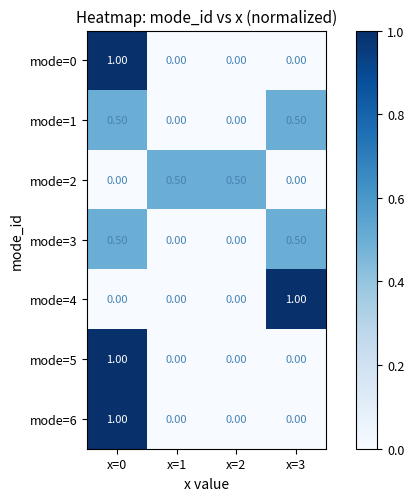

At which category is the sum across all series the highest?

x=0